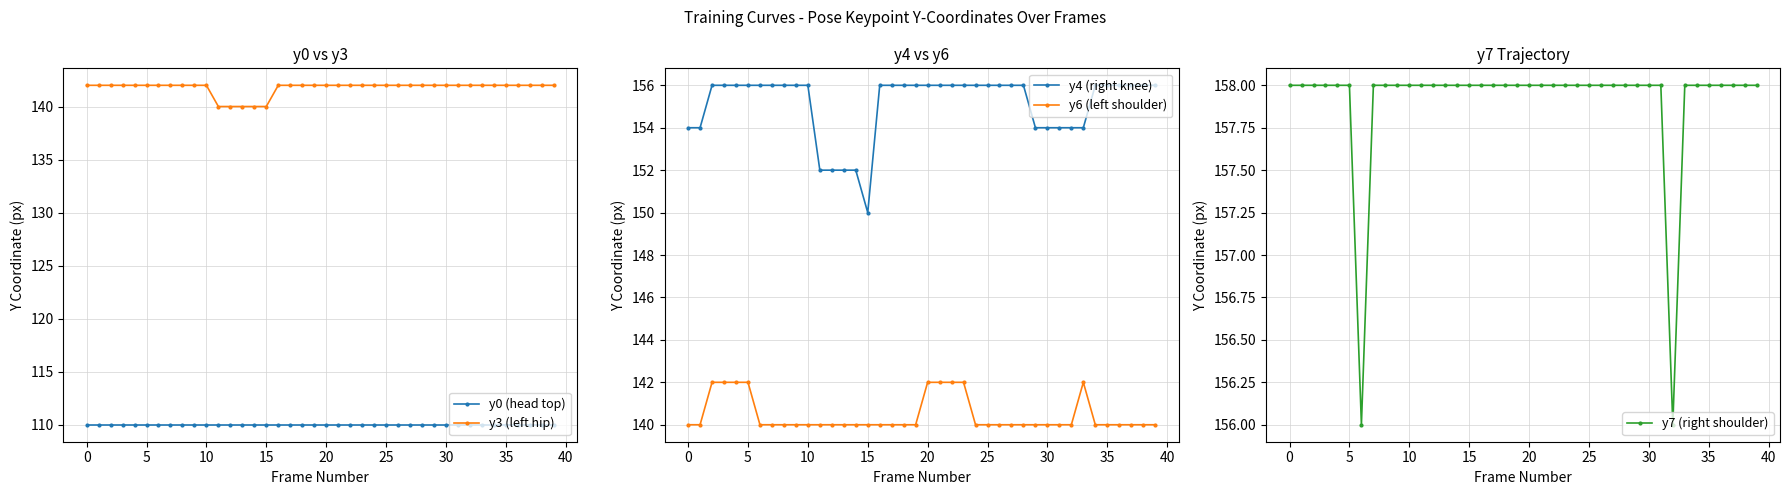

True or false: y3 (left hip) and y0 (head top) intersect in this chart.

False